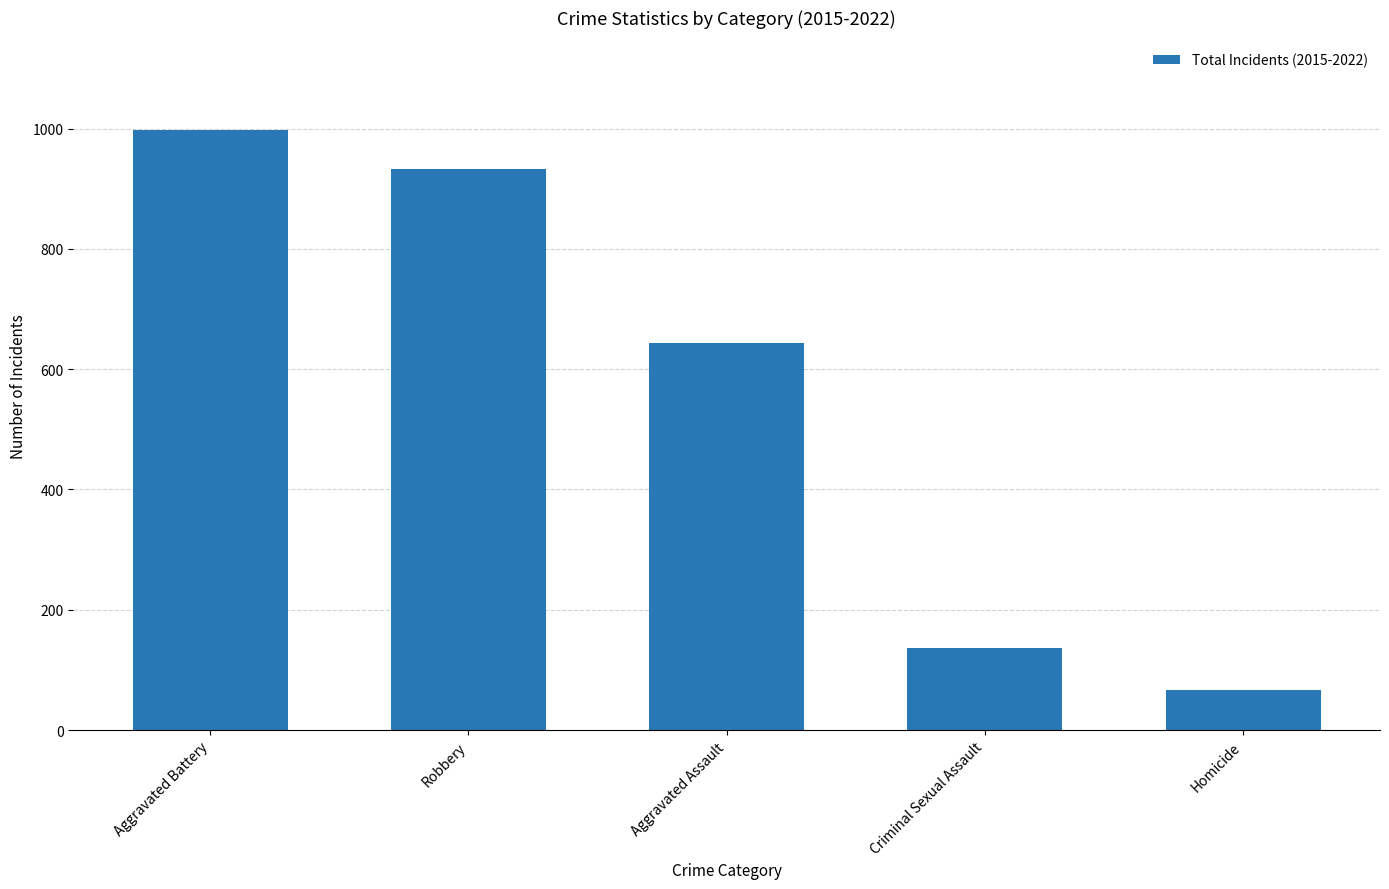

At which label is the value closest to 531?

Aggravated Assault